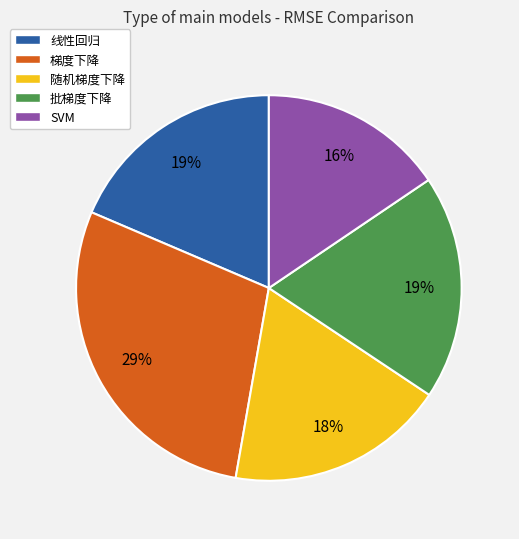

How many segments does this pie chart have?

5